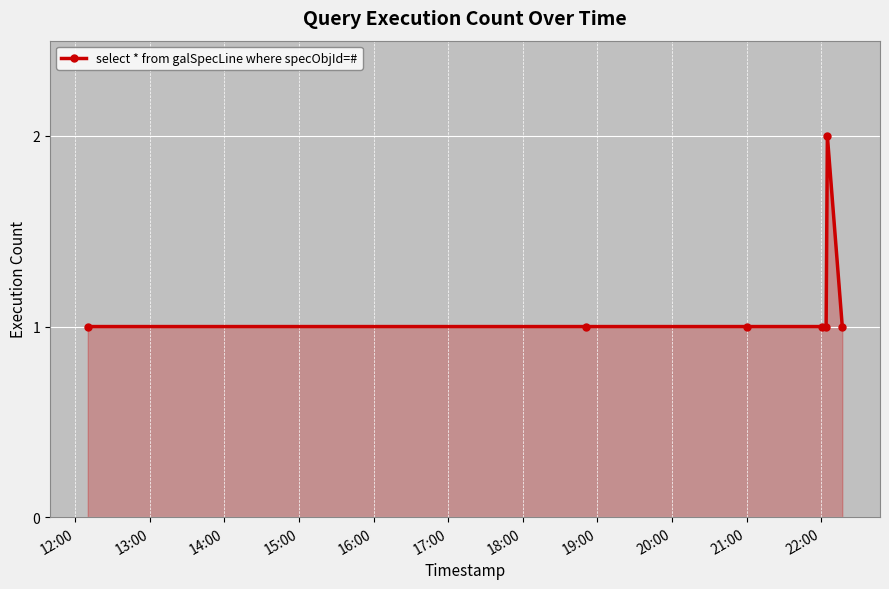

What is the value of the 4th point from the left?

1